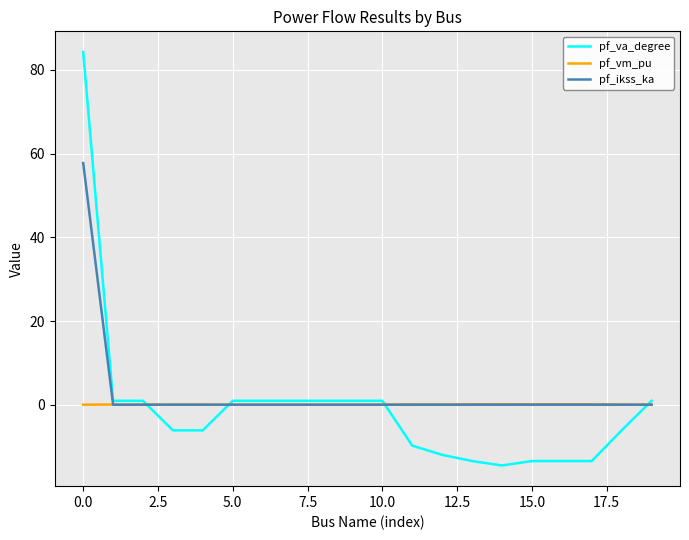

What is the maximum value for pf_va_degree?

84.3